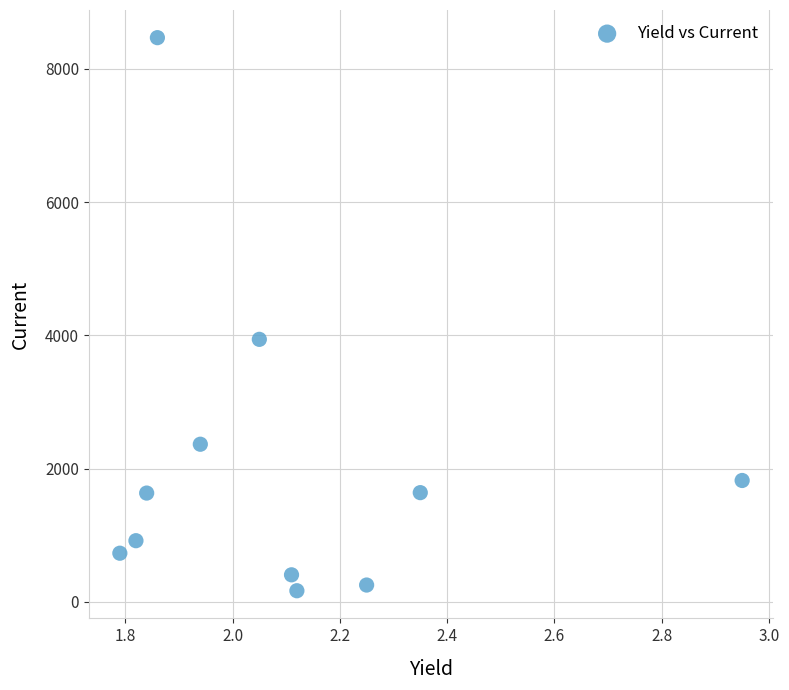

What is the average Y value?

2029.6